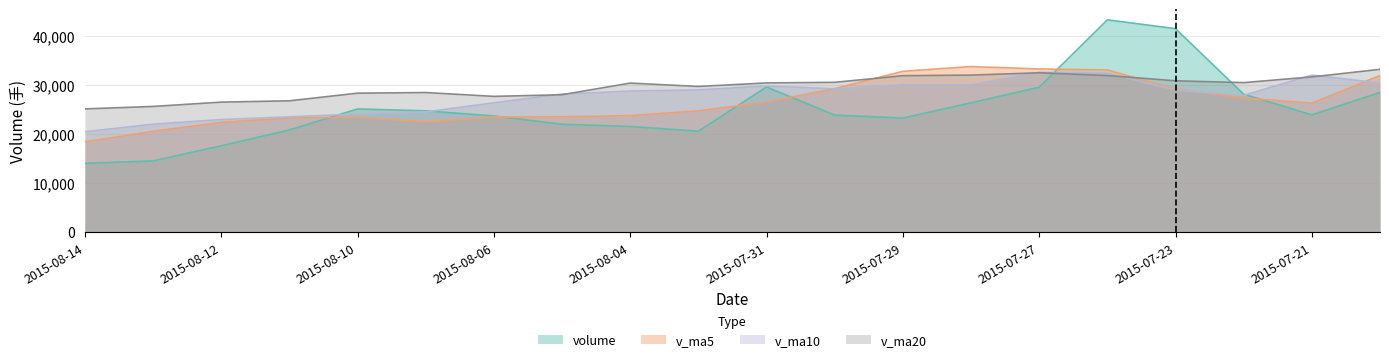

What is the difference between the maximum and second lowest values in the volume series?

28724.2